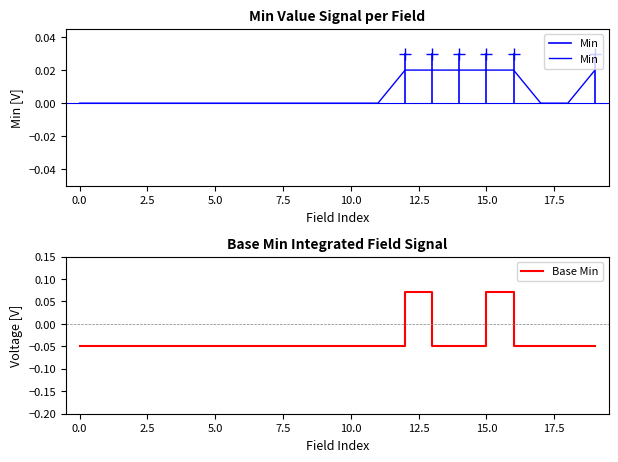

How many lines are shown in the chart?

2